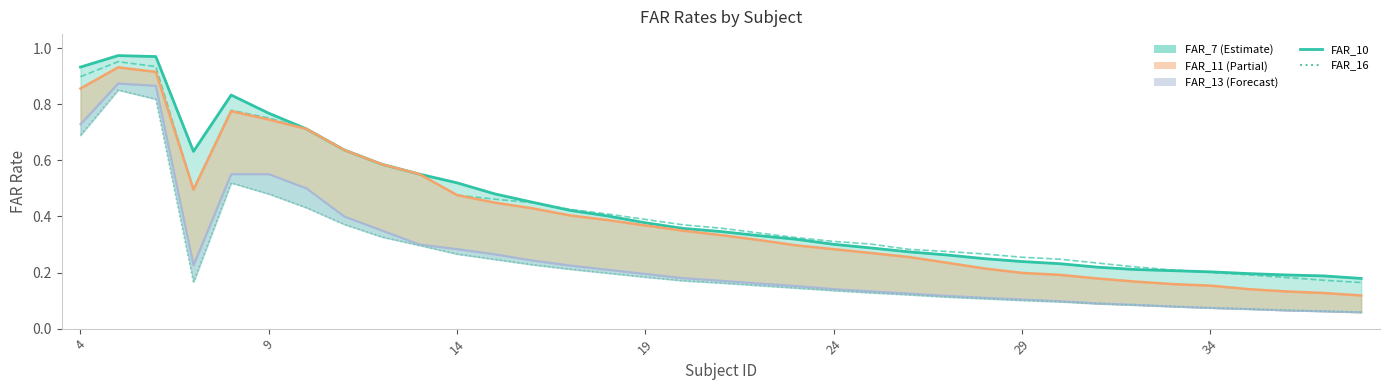

What is the sum of the FAR_13 values at 27 and 26?

0.2